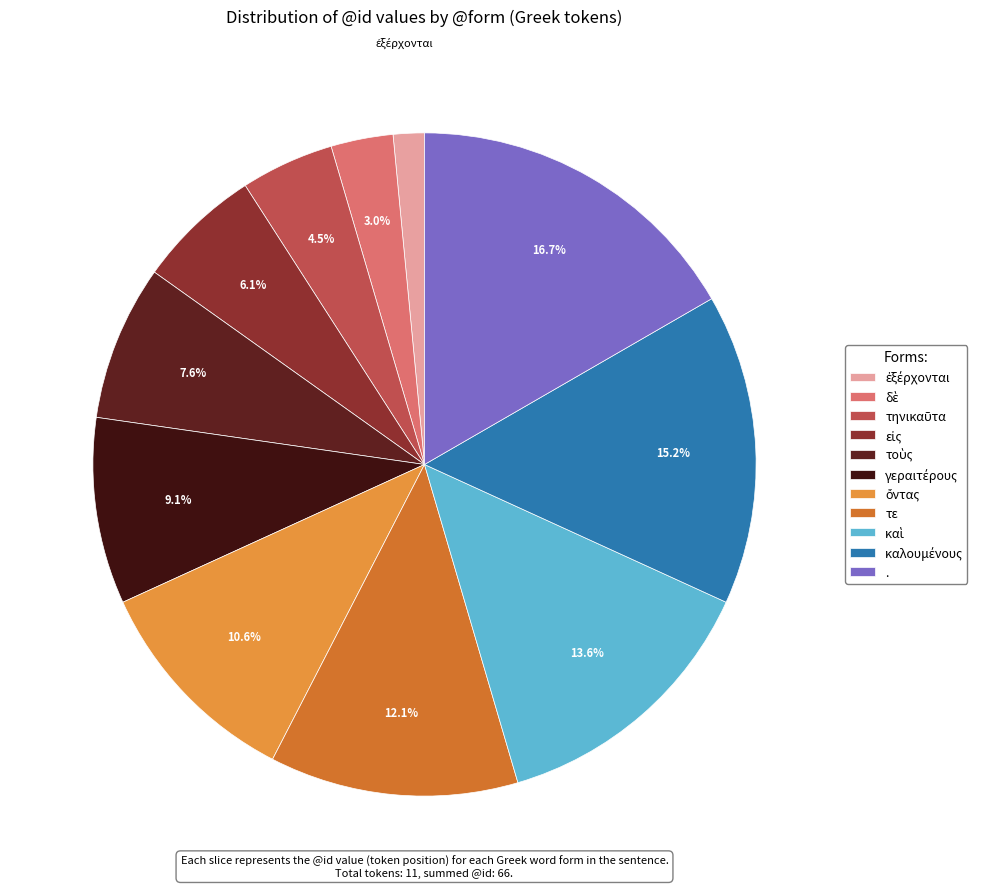

To the nearest percent, what percentage of the pie is καὶ?

14%